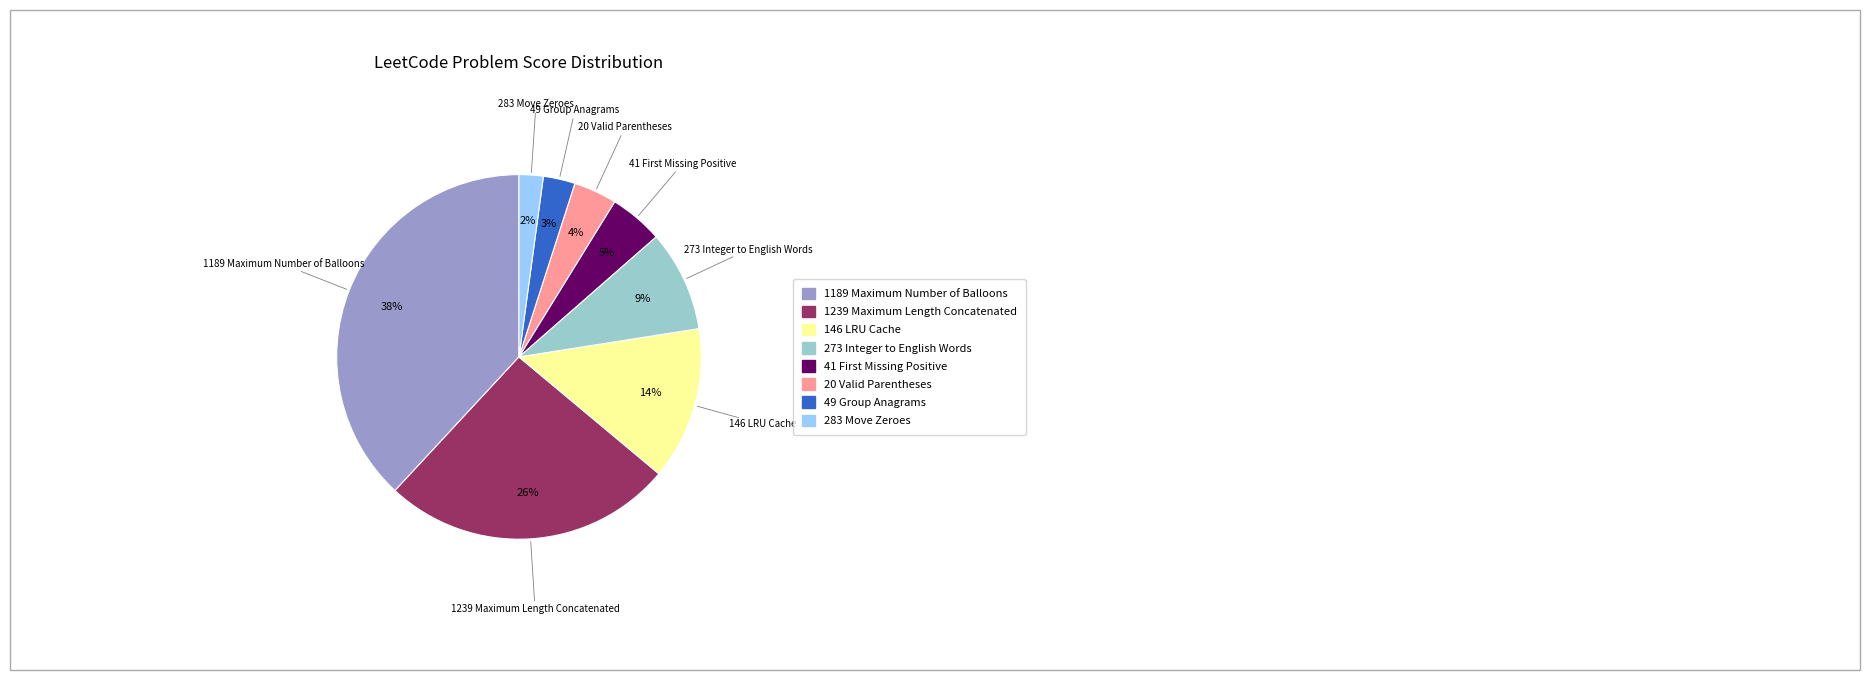

Is the sum of 1189 Maximum Number of Balloons and 49 Group Anagrams greater than half?

No